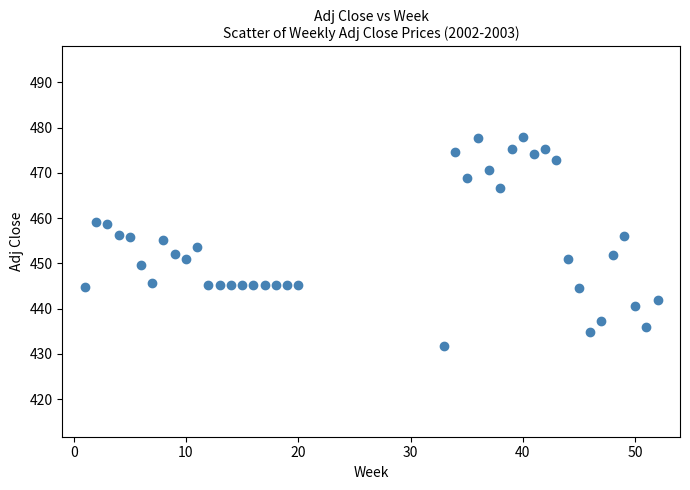

What is the range of Y values (max minus min)?

46.3